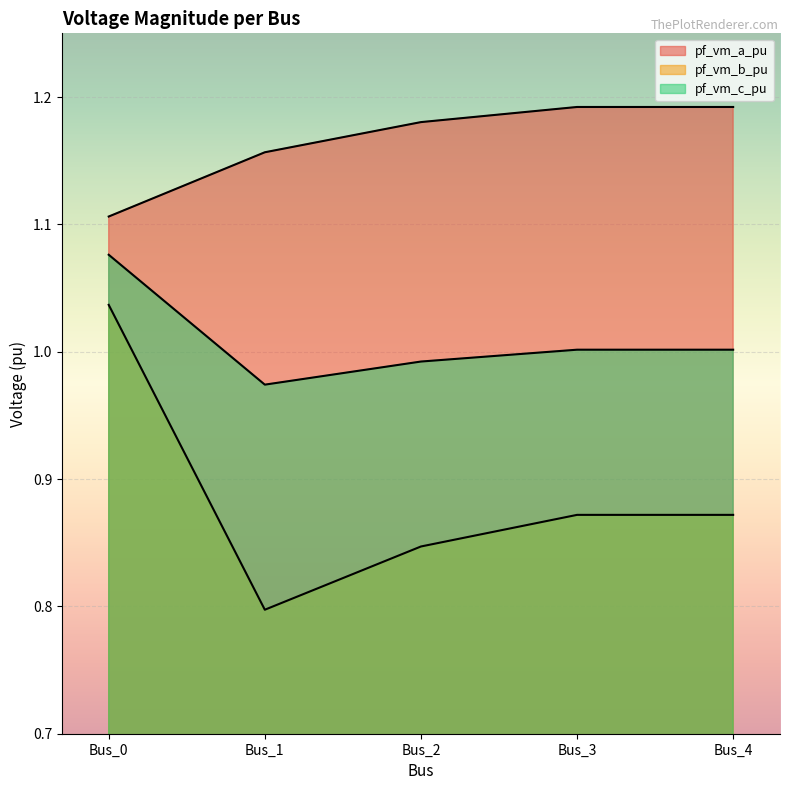

Reading right to left, transcribe all the data shown in this chart.

pf_vm_a_pu: Bus_4=1.2	Bus_3=1.2	Bus_2=1.2	Bus_1=1.2	Bus_0=1.1
pf_vm_b_pu: Bus_4=0.9	Bus_3=0.9	Bus_2=0.8	Bus_1=0.8	Bus_0=1.0
pf_vm_c_pu: Bus_4=1.0	Bus_3=1.0	Bus_2=1.0	Bus_1=1.0	Bus_0=1.1